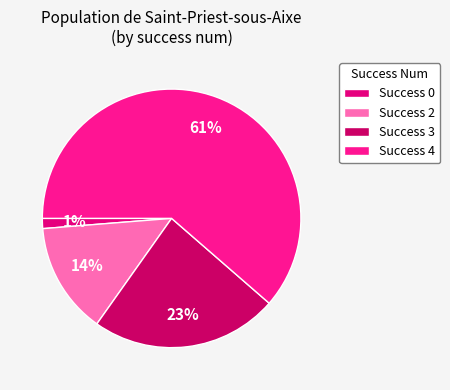

Rank the categories by value from highest to lowest.

Success 4, Success 3, Success 2, Success 0